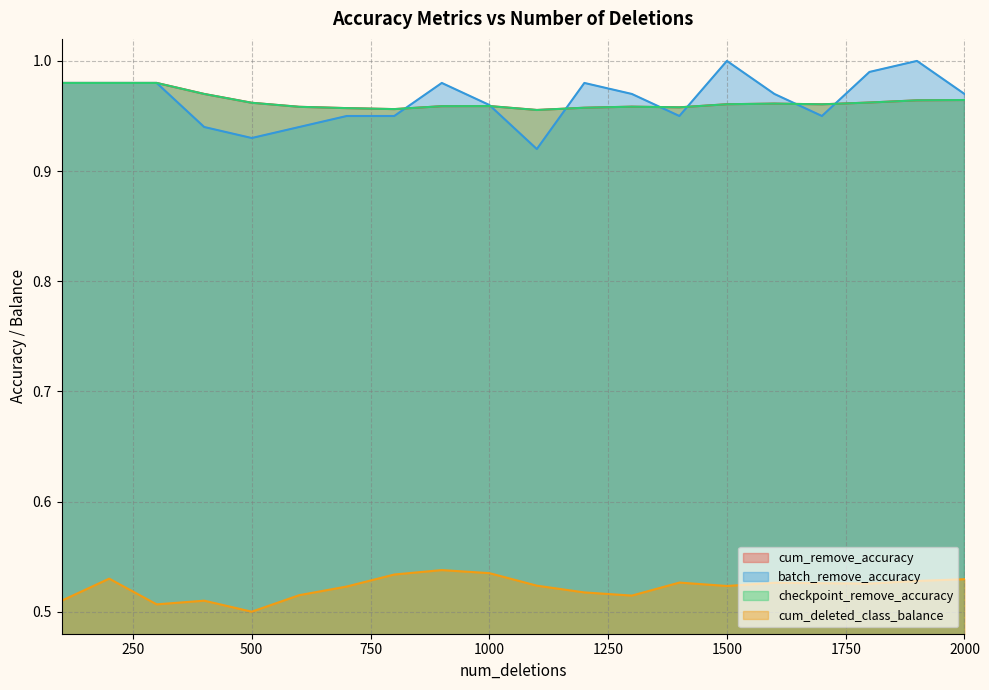

Which series changed the most between 600 and 1800?

batch_remove_accuracy